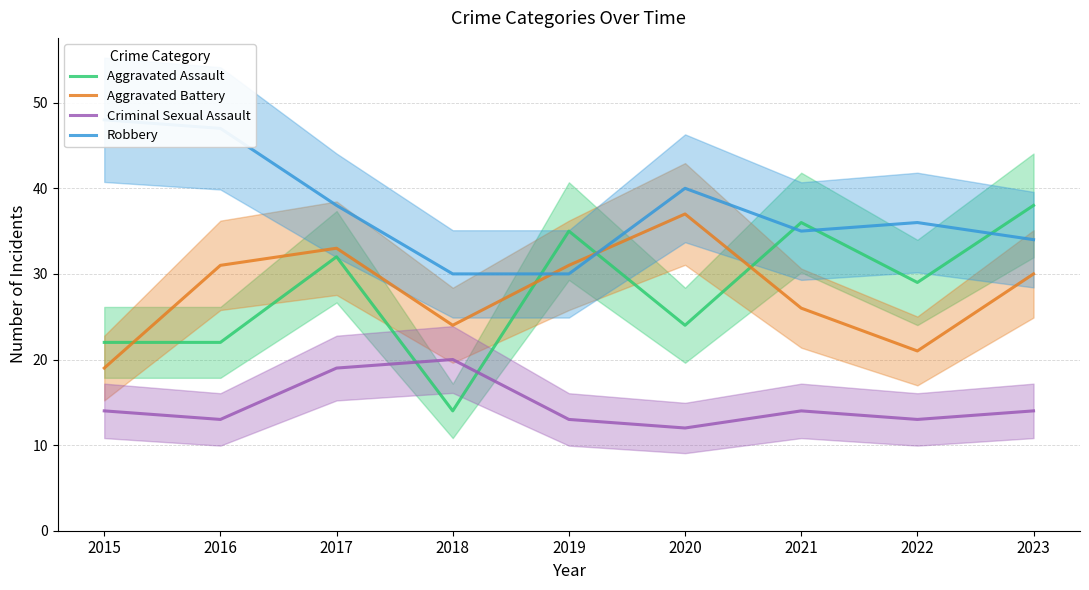

The Aggravated Battery series shows 19 at 2015. True or false?

True